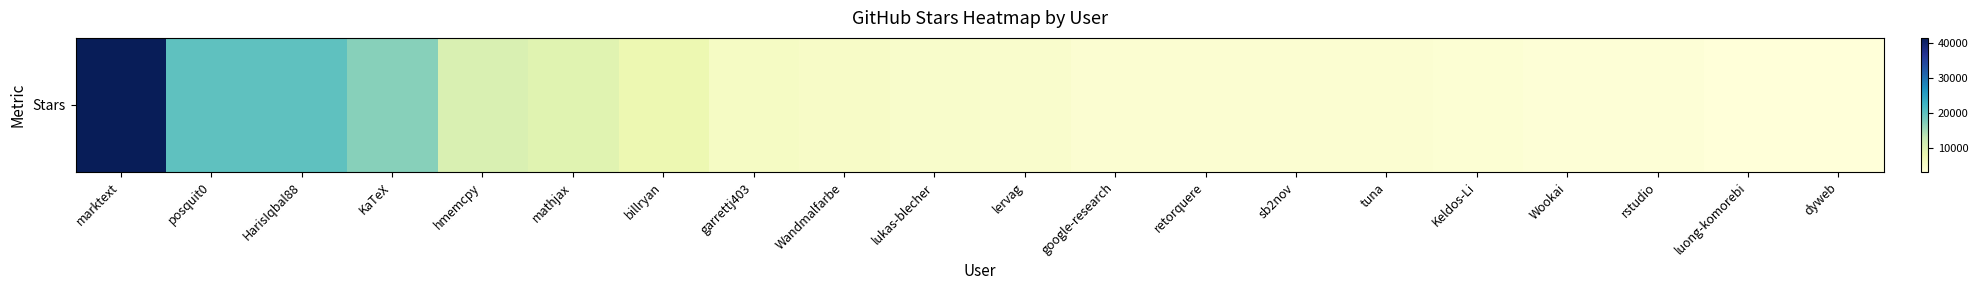

Is it true that the value at lukas-blecher is 8592?

False